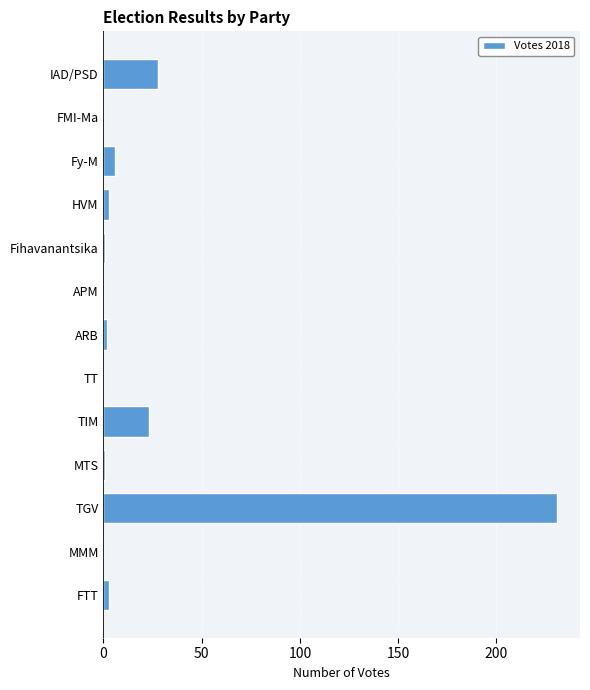

How many data points does each series have?

13